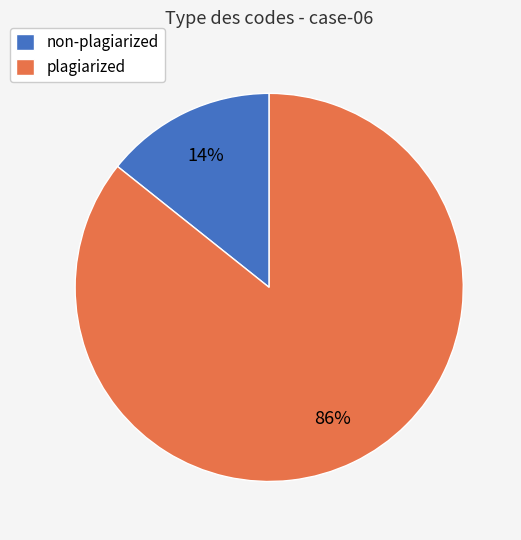

To the nearest percent, what is the average slice percentage?

50%